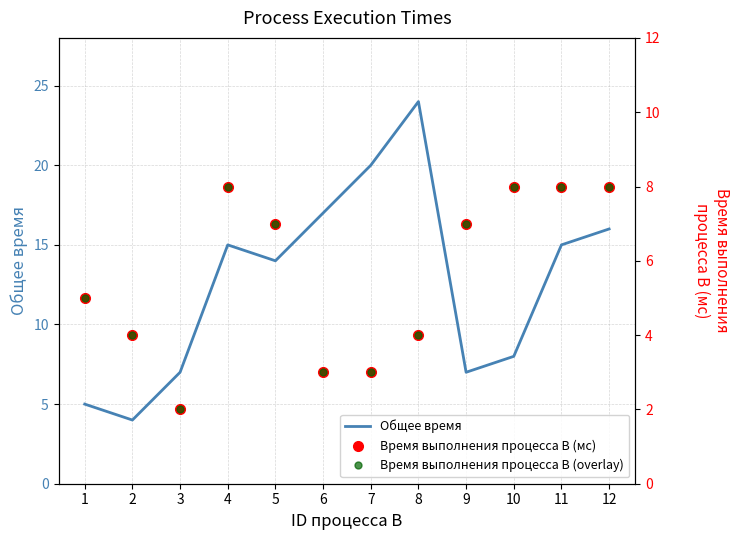

Reading left to right, extract all data points from this chart.

Общее время: 1=5	2=4	3=7	4=15	5=14	6=17	7=20	8=24	9=7	10=8	11=15	12=16
Время выполнения процесса B (мс): 1=5	2=4	3=2	4=8	5=7	6=3	7=3	8=4	9=7	10=8	11=8	12=8
Время выполнения процесса B (overlay): 1=5	2=4	3=2	4=8	5=7	6=3	7=3	8=4	9=7	10=8	11=8	12=8